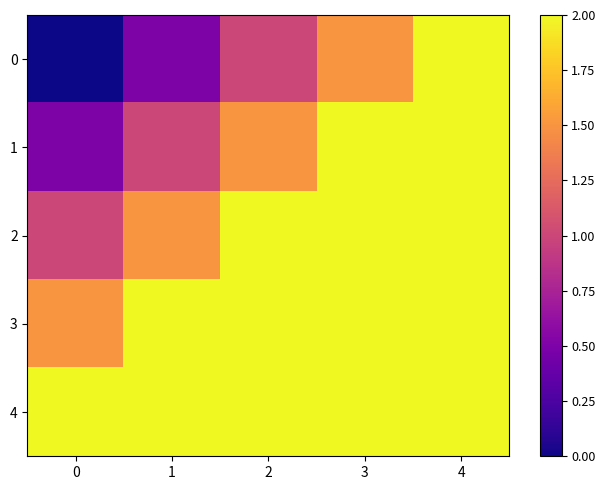

Rank the series by their maximum value, from highest to lowest.

4, 3, 2, 1, 0